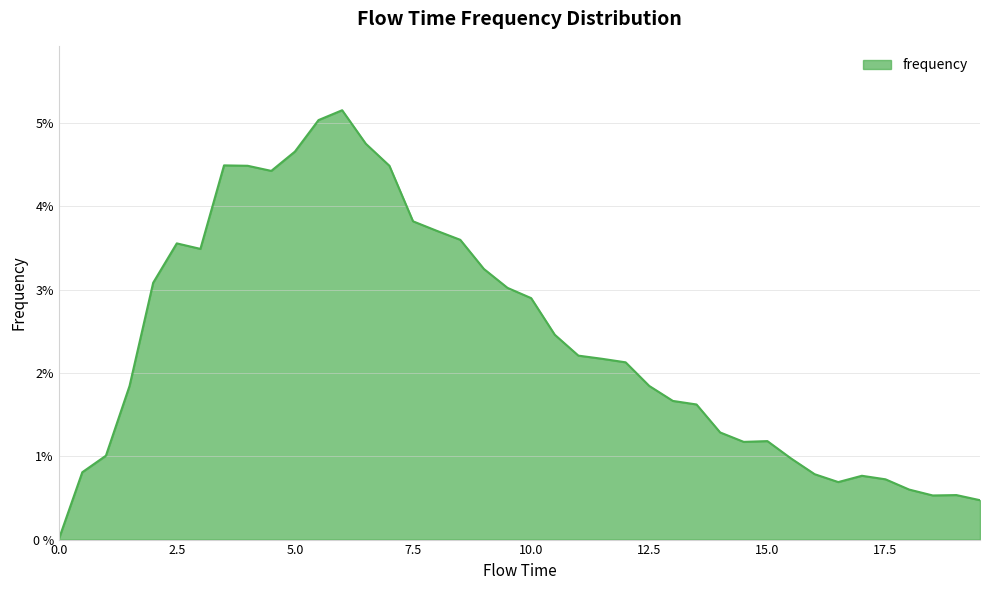

Does the chart display data point markers on the line(s)?

No